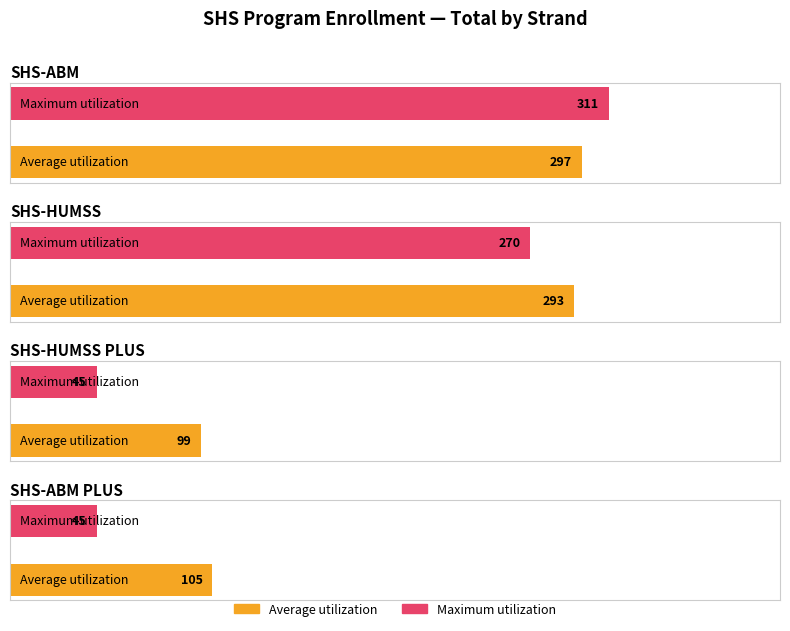

Which series has the largest range (max minus min)?

Maximum utilization